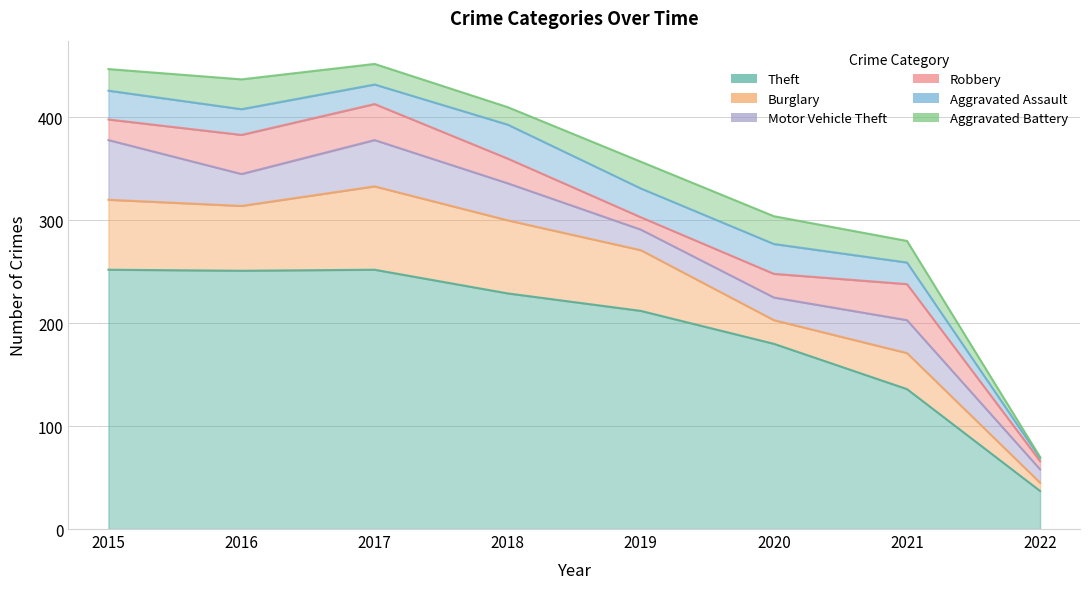

What is the sum of all Robbery values?

195